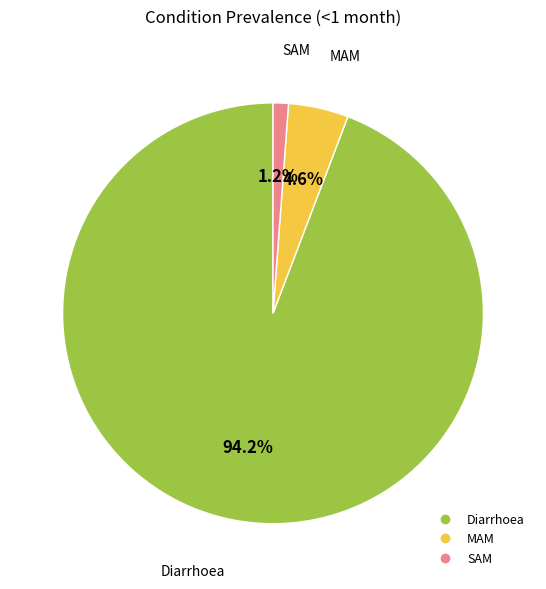

To the nearest percent, what is the average slice percentage?

33%